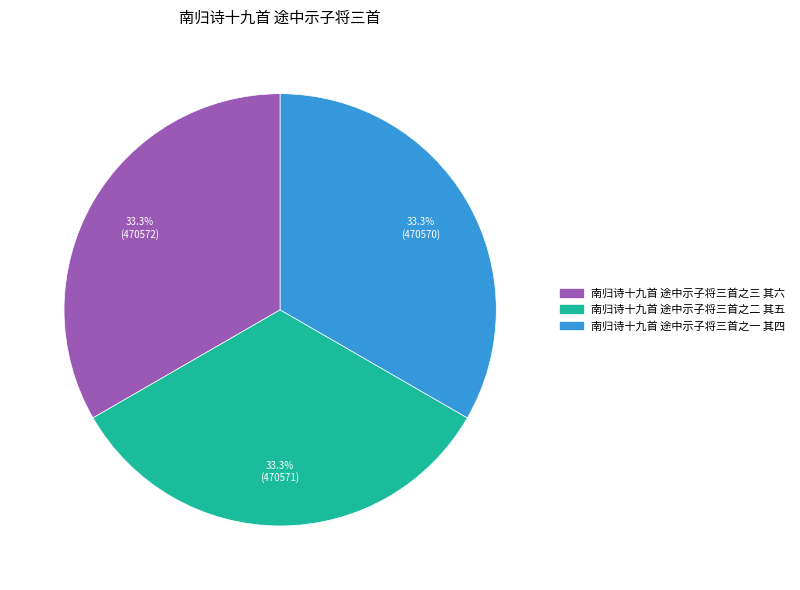

Does any single category account for the majority?

No